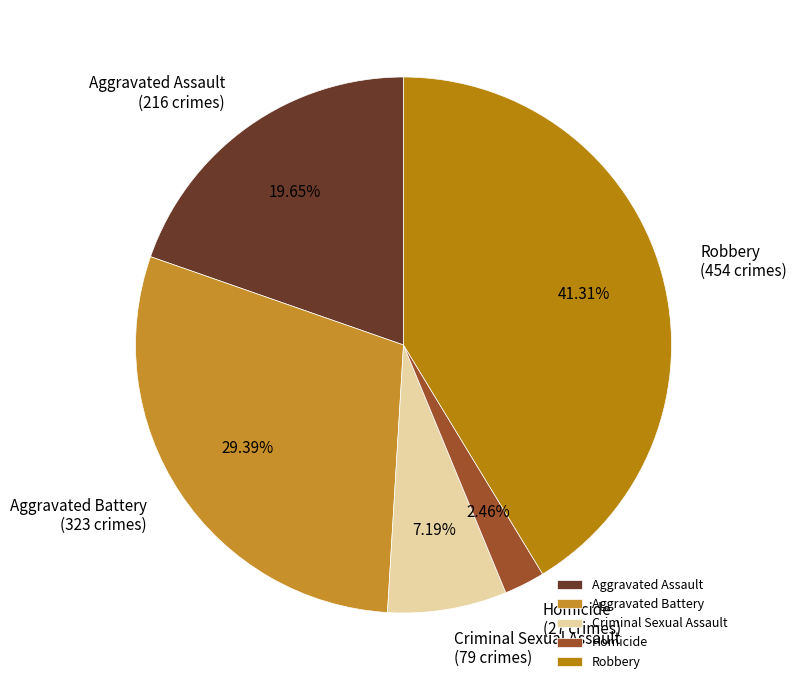

Is Aggravated Assault the majority of the pie?

No